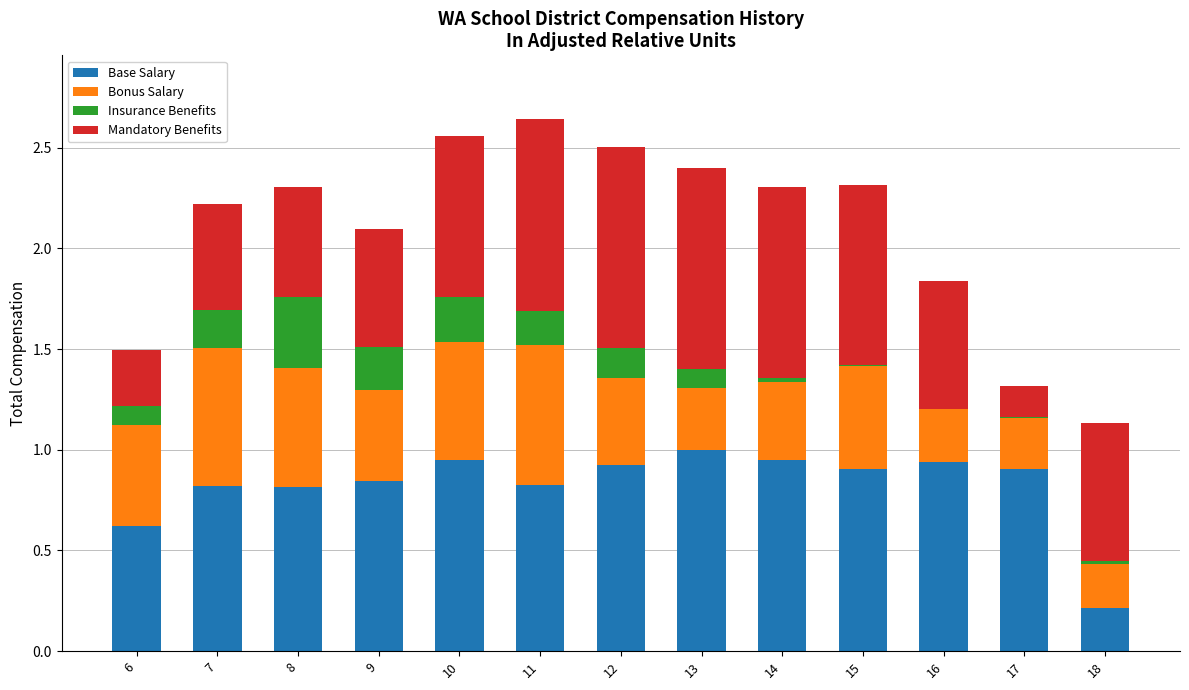

What is the sum of all Base Salary values?

10.7